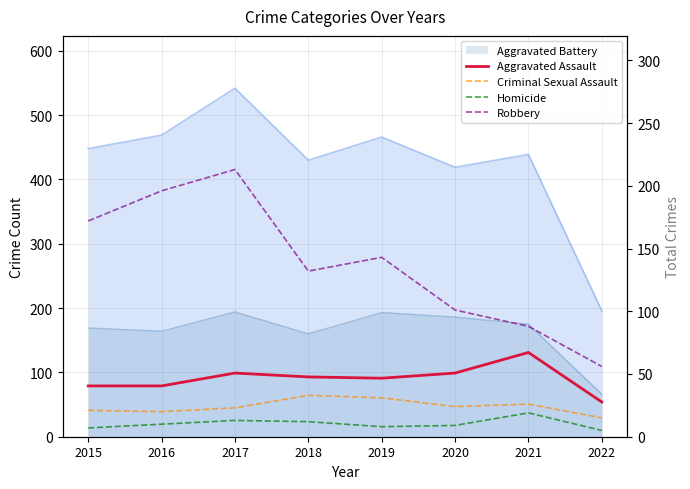

True or false: Aggravated Assault has more than 1 points higher than both neighbors.

True